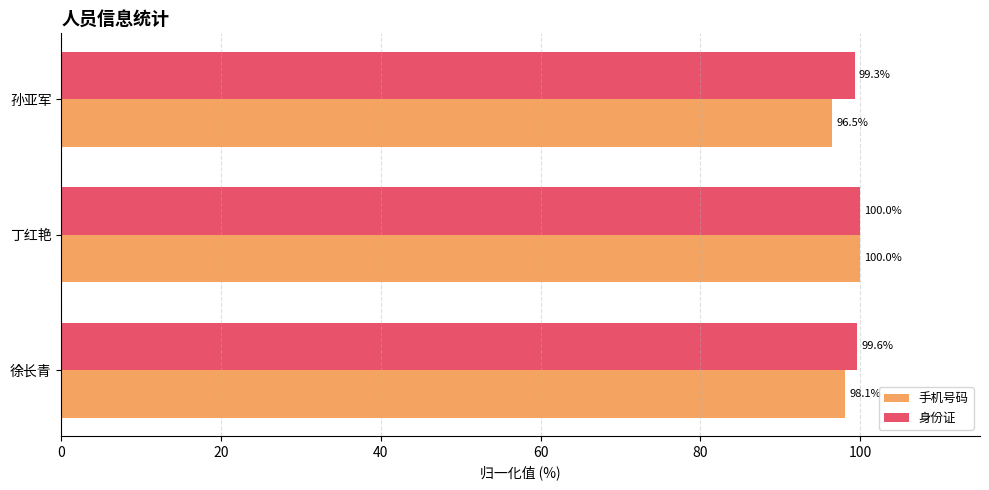

The value of 身份证 at 徐长青 is 99.6. True or false?

True